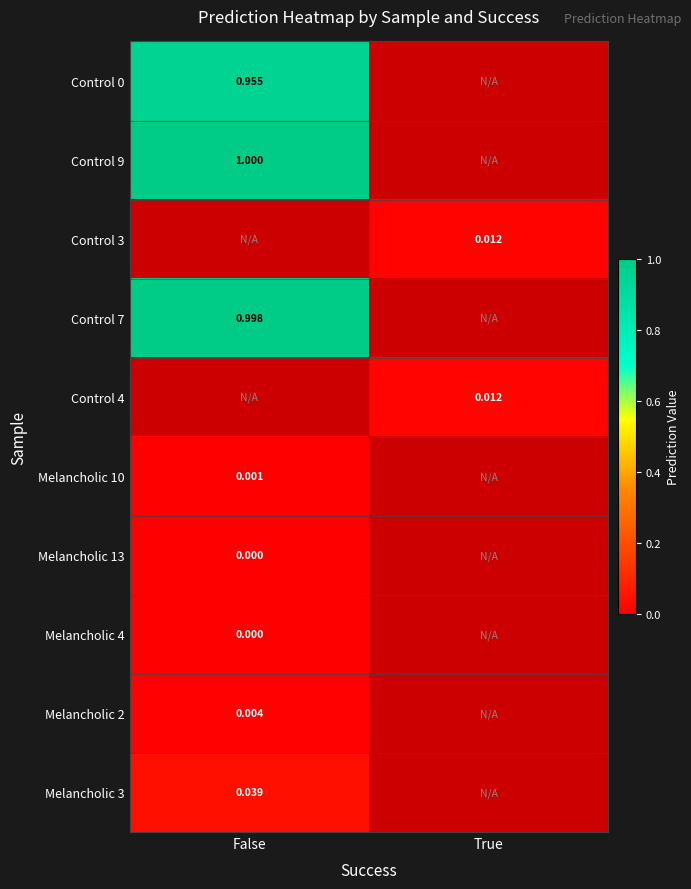

Is the value of Control 0 at False greater than the value of Melancholic 10 at False?

Yes